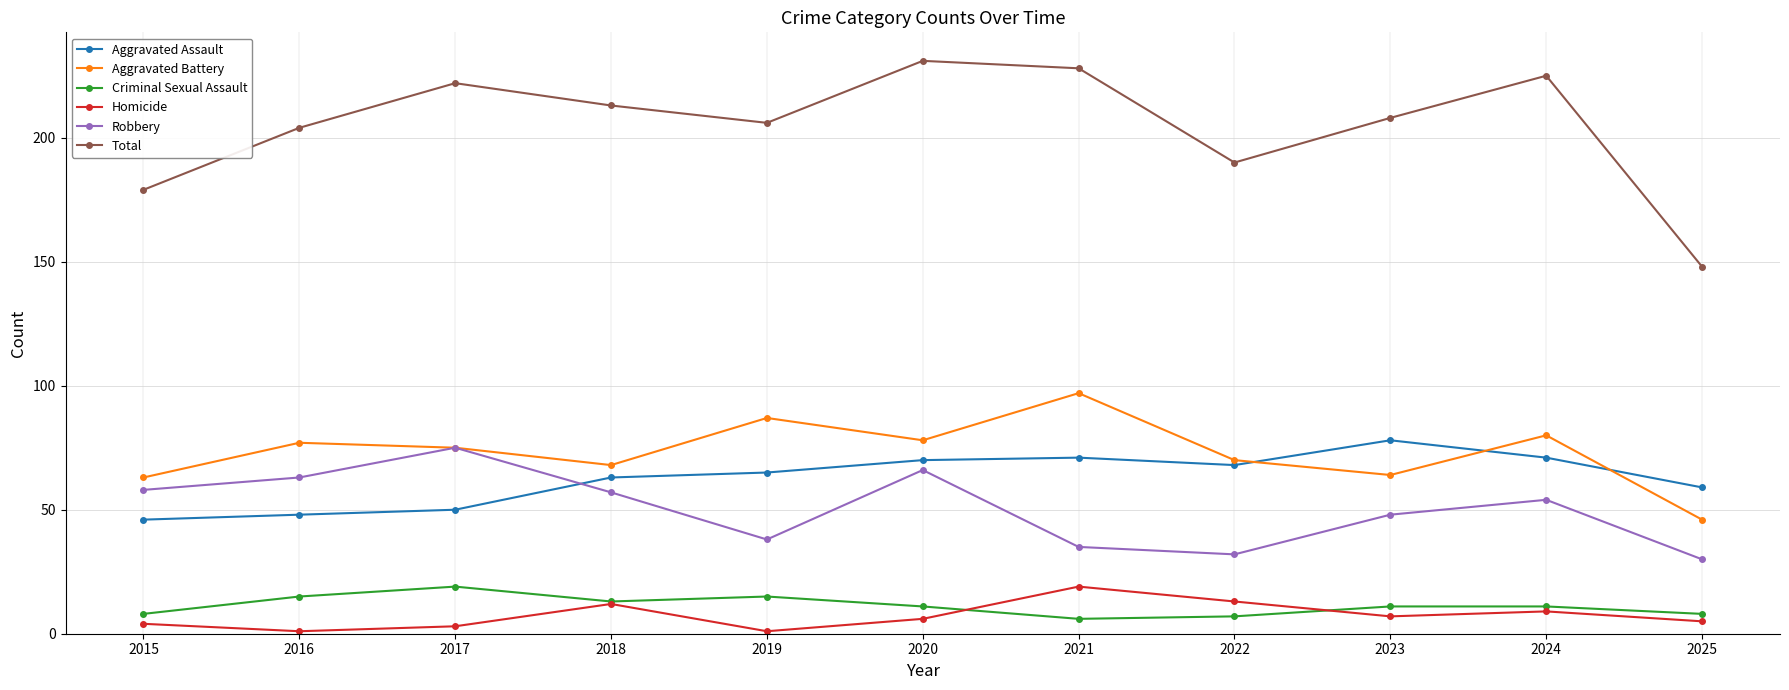

True or false: Robbery has a value of 66 at 2020.

True